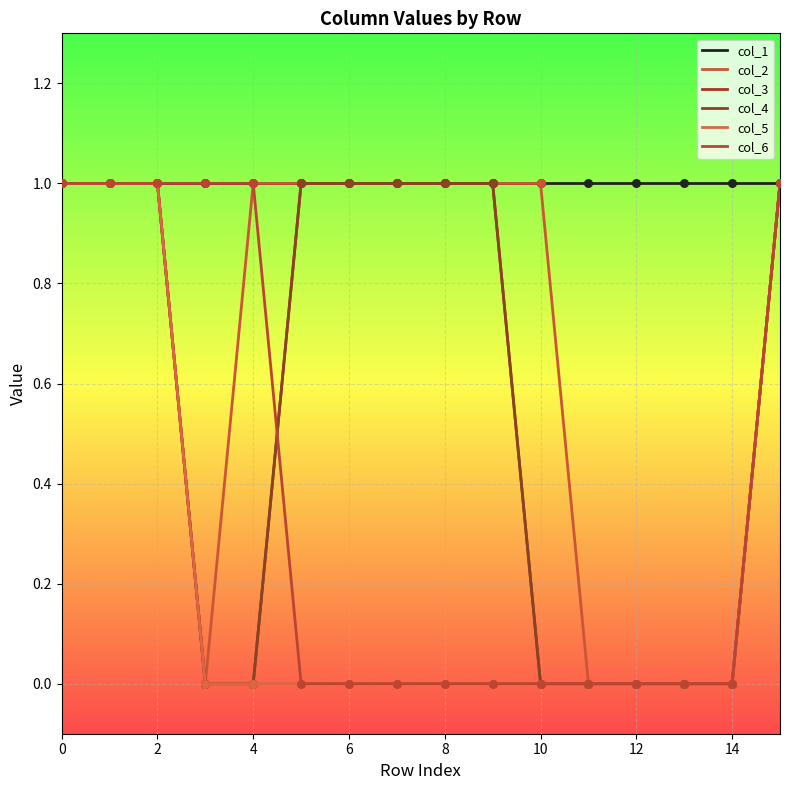

Is this an area chart (filled region under the line)?

No